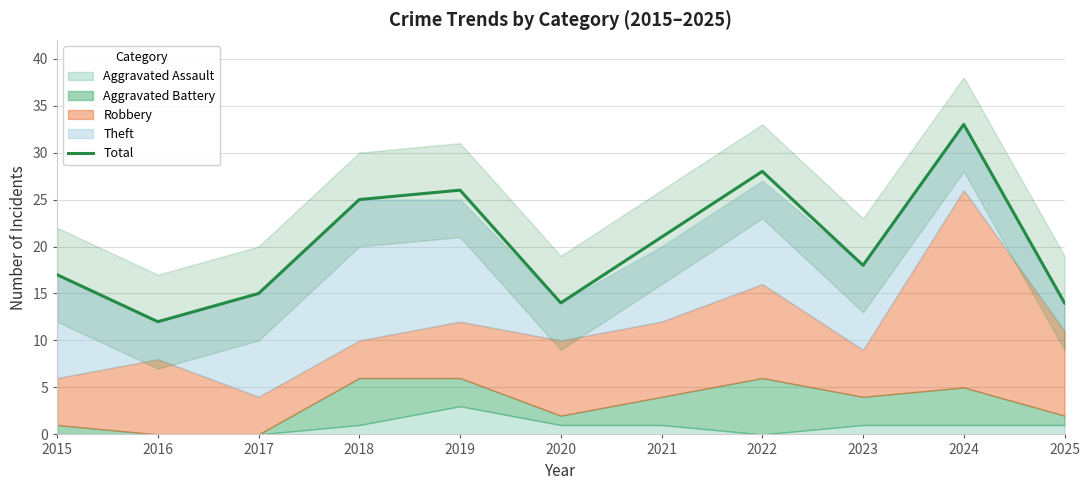

What is the change in value from 2016 to 2023?

+6